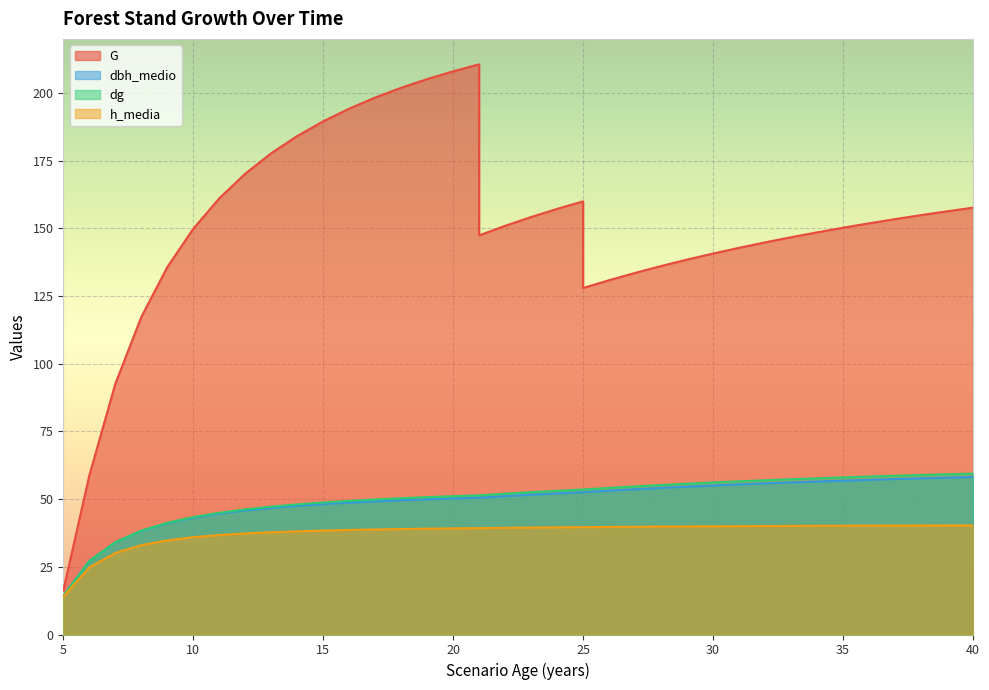

The value of G at 13 is 177.8. True or false?

True